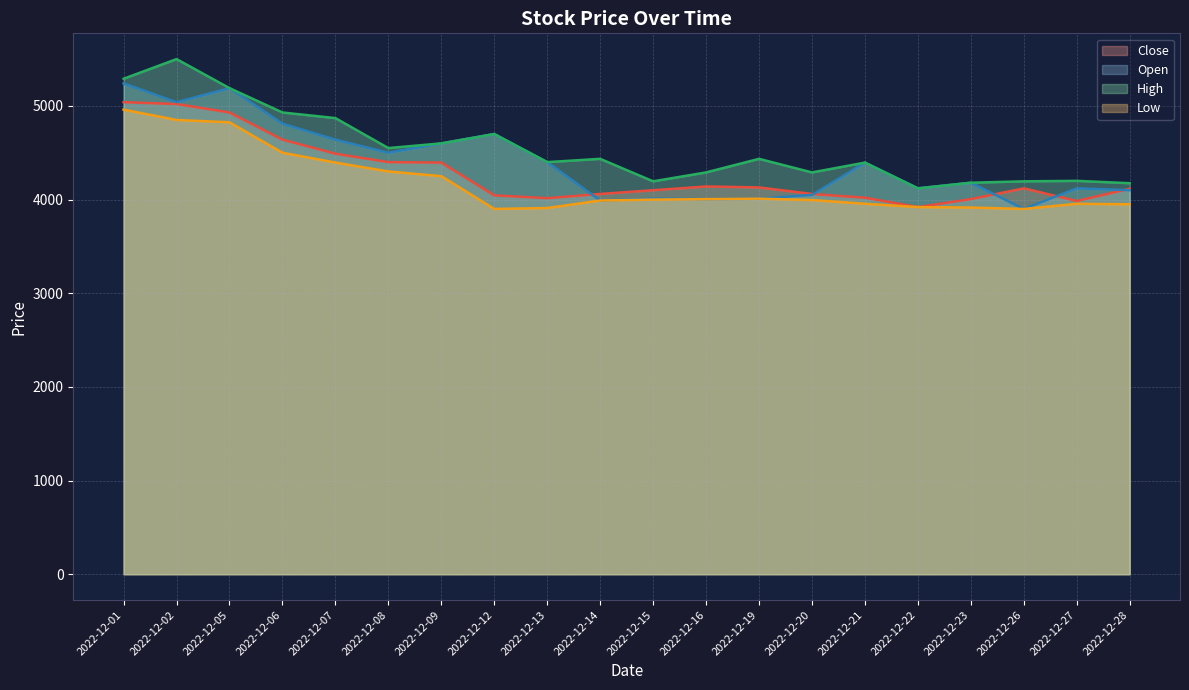

Reading right to left, list all the values displayed in this chart.

Close: 4115	3985	4120	4005	3920	4020	4060	4130	4140	4100	4060	4015	4045	4395	4400	4490	4640	4930	5020	5040
Open: 4100	4120	3900	4180	4120	4395	4050	4010	4005	4010	3990	4400	4700	4600	4500	4640	4810	5190	5040	5240
High: 4175	4200	4195	4180	4120	4395	4290	4435	4290	4195	4435	4400	4700	4600	4550	4870	4930	5190	5500	5290
Low: 3950	3955	3900	3915	3920	3955	3995	4010	4005	4000	3990	3910	3900	4250	4300	4395	4500	4825	4850	4960